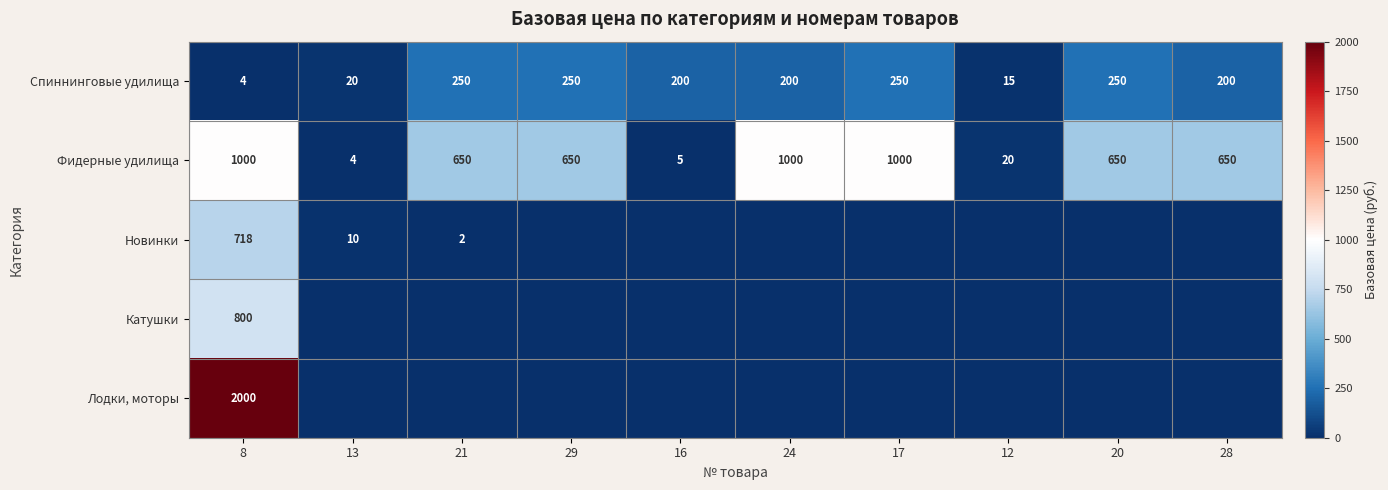

Is it true that Фидерные удилища equals 1106 at 20?

False